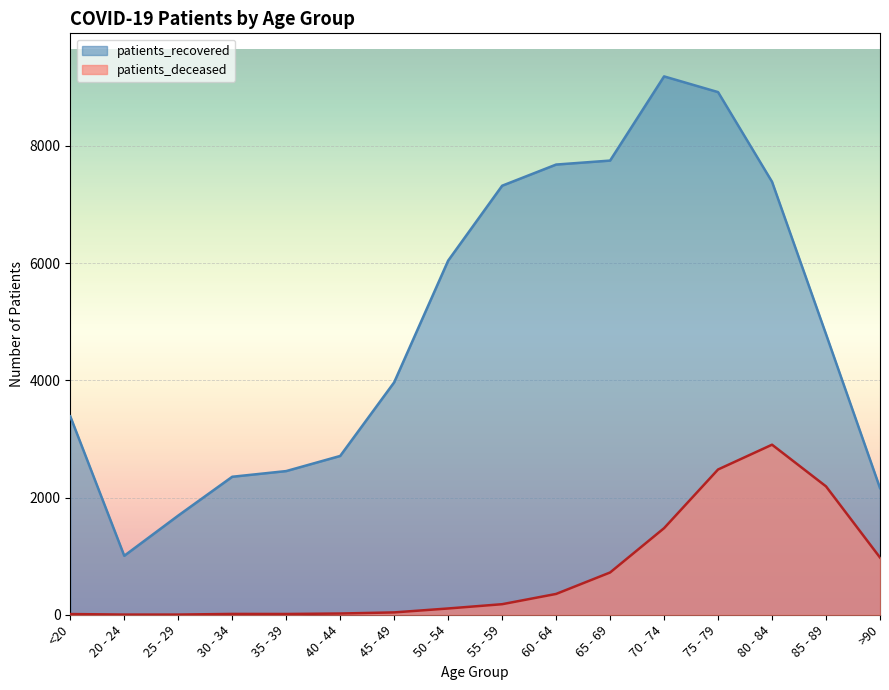

What is the label of the 9th point from the right?

50 - 54